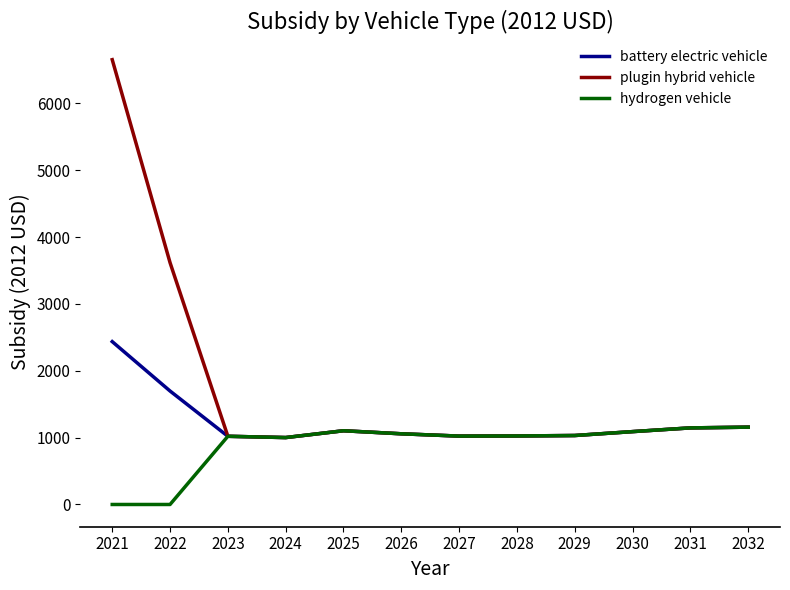

Where is plugin hybrid vehicle nearest to the value 3826?

2022